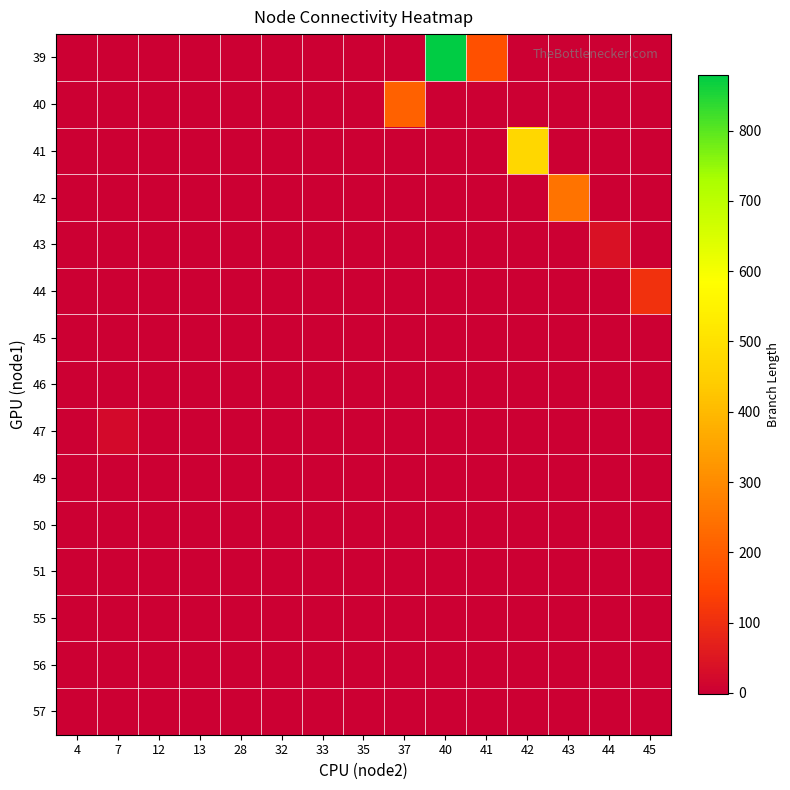

Reading right to left, list all the values displayed in this chart.

row_0: 45=-1.0	44=-1.0	43=-1.0	42=-1.0	41=172.4	40=878.7	37=-1.0	35=-1.0	33=-1.0	32=-1.0	28=-1.0	13=-1.0	12=-1.0	7=-1.0	4=-1.0
row_1: 45=-1.0	44=-1.0	43=-1.0	42=-1.0	41=-1.0	40=-1.0	37=209.3	35=-1.0	33=-1.0	32=-1.0	28=-1.0	13=-1.0	12=-1.0	7=-1.0	4=-1.0
row_2: 45=-1.0	44=-1.0	43=-1.0	42=472.2	41=-1.0	40=-1.0	37=-1.0	35=-1.0	33=-1.0	32=-1.0	28=-1.0	13=-1.0	12=-1.0	7=-1.0	4=-1.0
row_3: 45=-1.0	44=-1.0	43=246.8	42=-1.0	41=-1.0	40=-1.0	37=-1.0	35=-1.0	33=-1.0	32=-1.0	28=-1.0	13=-1.0	12=-1.0	7=-1.0	4=-1.0
row_4: 45=-1.0	44=37.1	43=-1.0	42=-1.0	41=-1.0	40=-1.0	37=-1.0	35=-1.0	33=-1.0	32=-1.0	28=-1.0	13=-1.0	12=-1.0	7=-1.0	4=-1.0
row_5: 45=107.5	44=-1.0	43=-1.0	42=-1.0	41=-1.0	40=-1.0	37=-1.0	35=-1.0	33=-1.0	32=-1.0	28=-1.0	13=-1.0	12=-1.0	7=-1.0	4=-1.0
row_6: 45=-1.0	44=-1.0	43=-1.0	42=-1.0	41=-1.0	40=-1.0	37=-1.0	35=-1.0	33=-1.0	32=-1.0	28=-1.0	13=-1.0	12=-1.0	7=-1.0	4=-1.0
row_7: 45=-1.0	44=-1.0	43=-1.0	42=-1.0	41=-1.0	40=-1.0	37=-1.0	35=-1.0	33=-1.0	32=-1.0	28=-1.0	13=-1.0	12=-1.0	7=-1.0	4=-1.0
row_8: 45=-1.0	44=-1.0	43=-1.0	42=-1.0	41=-1.0	40=-1.0	37=-1.0	35=-1.0	33=-1.0	32=-1.0	28=-1.0	13=-1.0	12=-1.0	7=19.6	4=-1.0
row_9: 45=-1.0	44=-1.0	43=-1.0	42=-1.0	41=-1.0	40=-1.0	37=-1.0	35=-1.0	33=-1.0	32=-1.0	28=-1.0	13=-1.0	12=-1.0	7=-1.0	4=-1.0
row_10: 45=-1.0	44=-1.0	43=-1.0	42=-1.0	41=-1.0	40=-1.0	37=-1.0	35=-1.0	33=-1.0	32=-1.0	28=-1.0	13=-1.0	12=-1.0	7=-1.0	4=-1.0
row_11: 45=-1.0	44=-1.0	43=-1.0	42=-1.0	41=-1.0	40=-1.0	37=-1.0	35=-1.0	33=-1.0	32=-1.0	28=-1.0	13=2.4	12=2.4	7=-1.0	4=-1.0
row_12: 45=-1.0	44=-1.0	43=-1.0	42=-1.0	41=-1.0	40=-1.0	37=-1.0	35=-1.0	33=-1.0	32=-1.0	28=-1.0	13=-1.0	12=-1.0	7=-1.0	4=-1.0
row_13: 45=-1.0	44=-1.0	43=-1.0	42=-1.0	41=-1.0	40=-1.0	37=-1.0	35=-1.0	33=-1.0	32=-1.0	28=-1.0	13=-1.0	12=-1.0	7=-1.0	4=-1.0
row_14: 45=-1.0	44=-1.0	43=-1.0	42=-1.0	41=-1.0	40=-1.0	37=-1.0	35=-1.0	33=-1.0	32=-1.0	28=-1.0	13=-1.0	12=-1.0	7=-1.0	4=-1.0